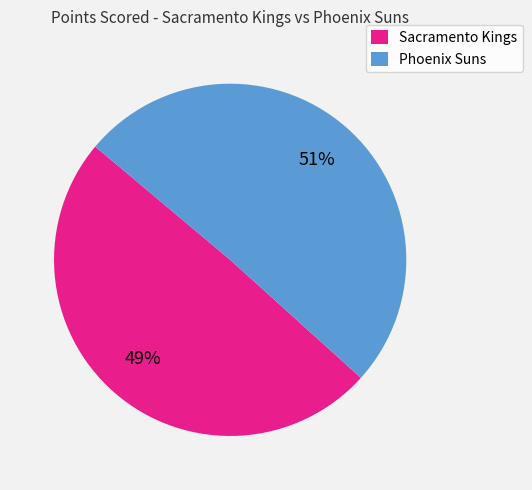

Which category has the smallest portion of the pie?

Sacramento Kings